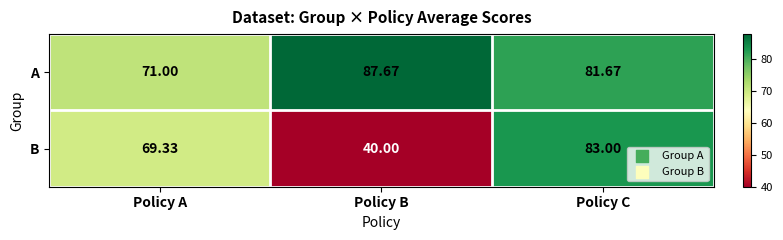

What is the difference between the highest and lowest values at Policy A?

1.7